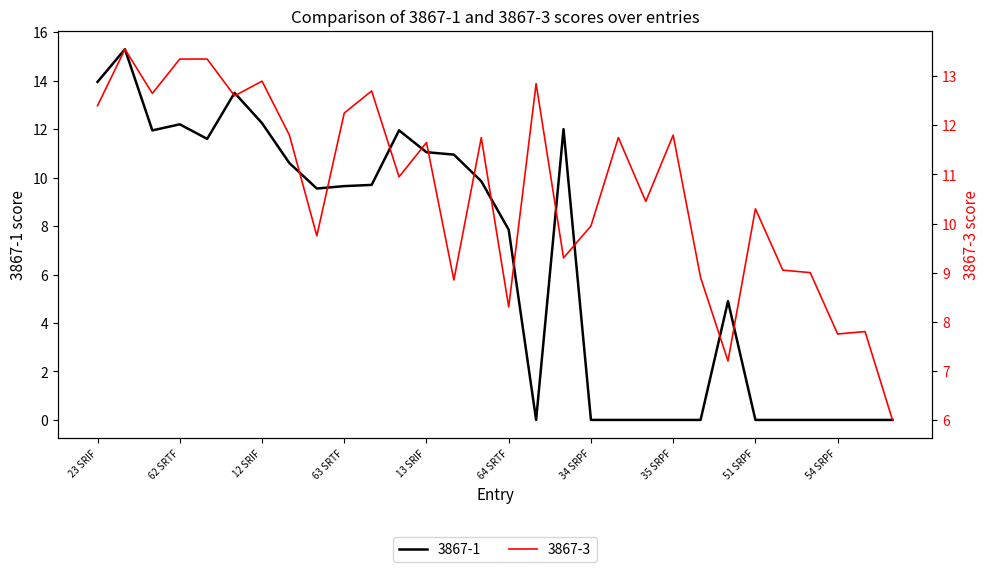

Where is 3867-1 nearest to the value 7?

64 SRTF